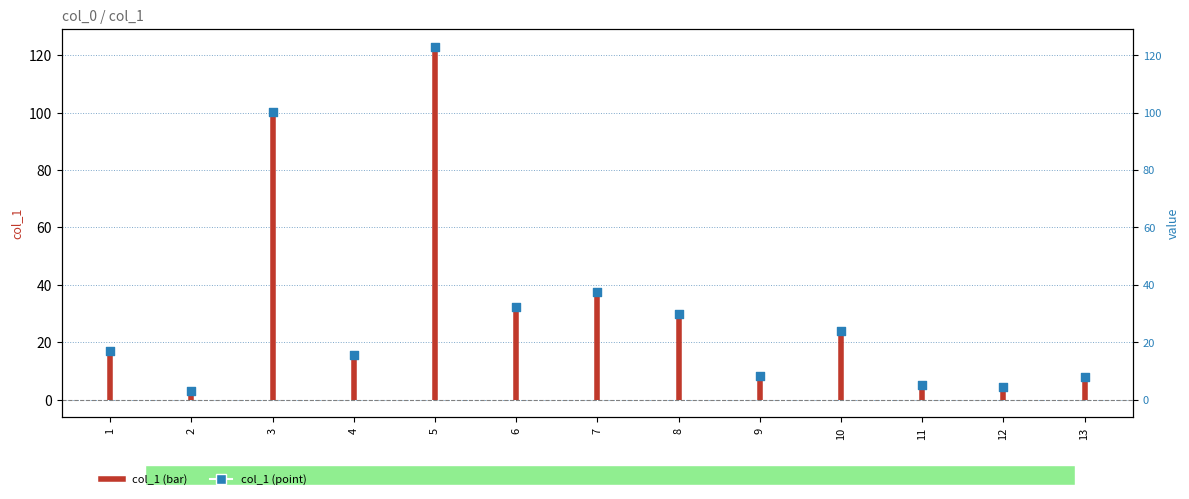

Approximately how many times larger is the value at 1 compared to 7?

0.5